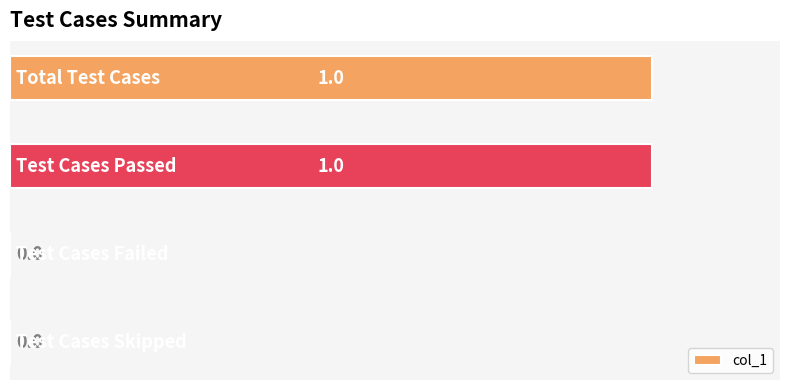

How many values are between 0 and 1?

4